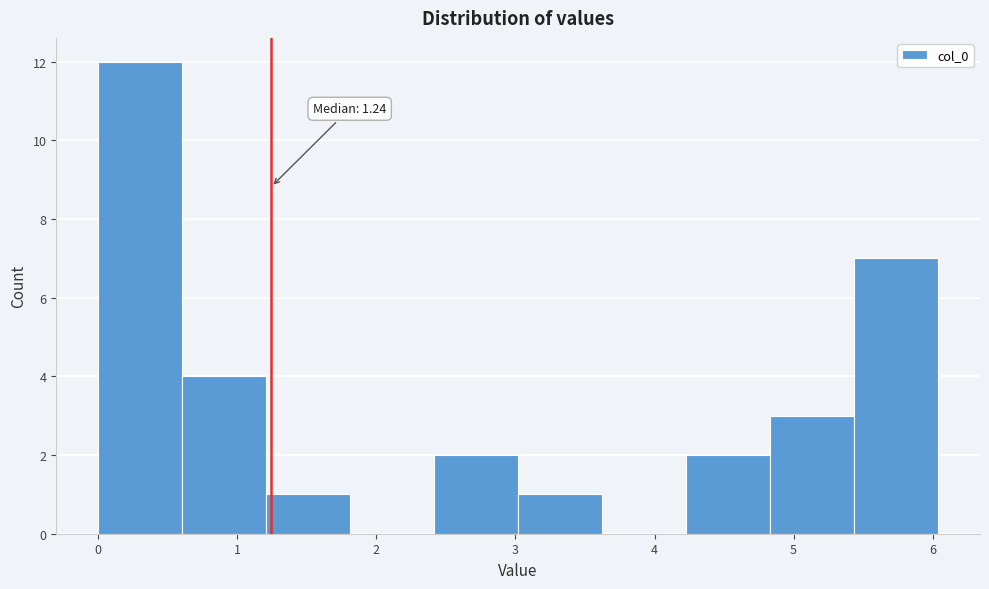

Which range on the x-axis has the tallest bar?

0.0 to 0.6